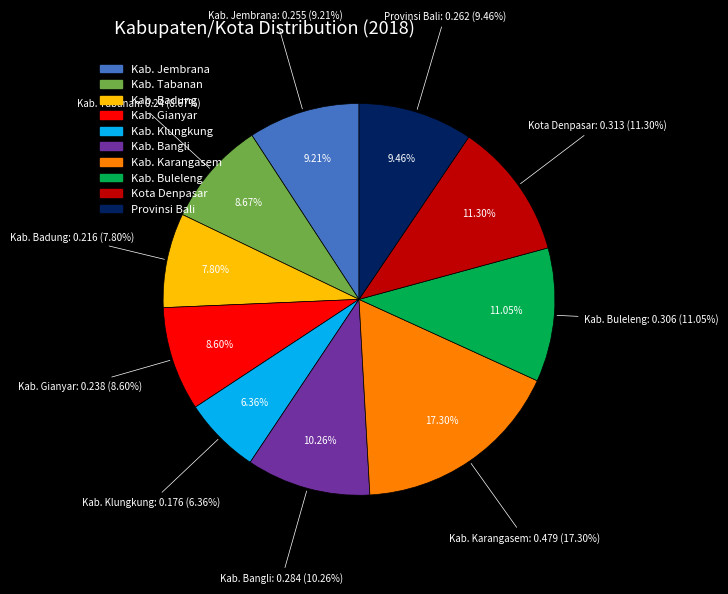

How much of the chart is everything except Kab. Tabanan?

91.3%